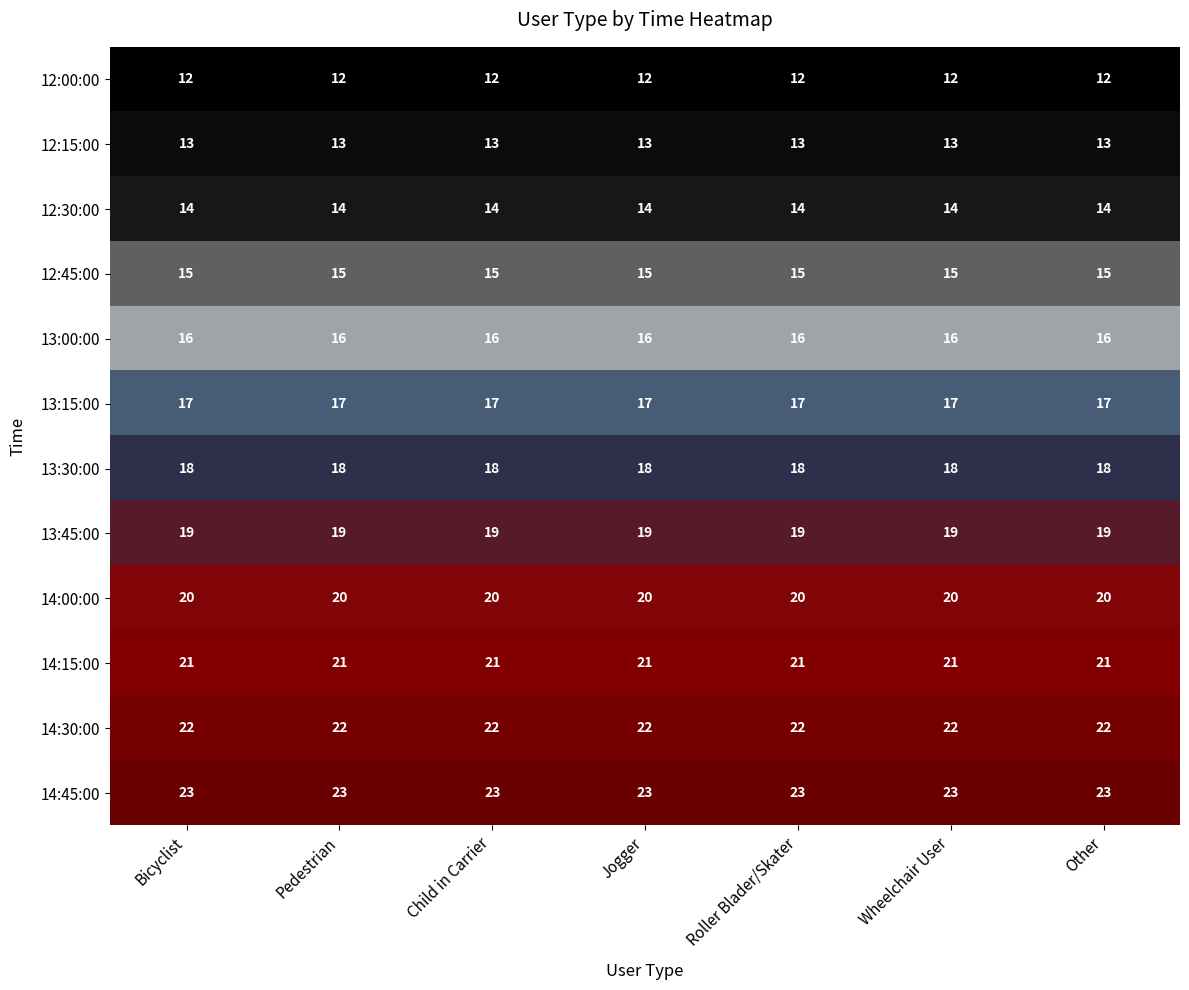

Read the 14:15:00 value at Child in Carrier.

21